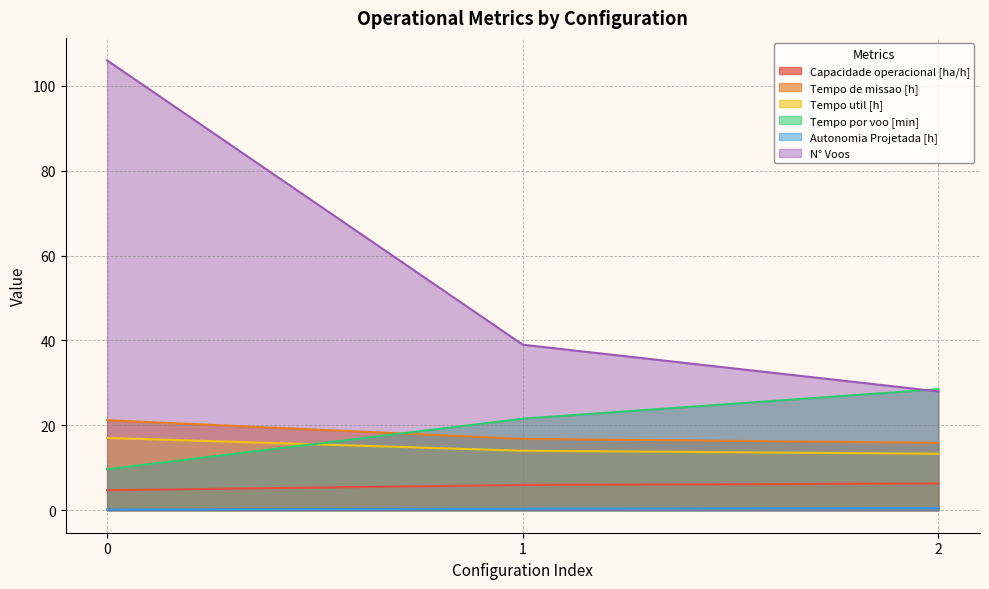

Reading left to right, what are all the values shown in this chart?

Capacidade operacional [ha/h]: 4.7	5.9	6.3
Tempo de missao [h]: 21.2	16.8	15.9
Tempo util [h]: 17.0	14.0	13.3
Tempo por voo [min]: 9.7	21.6	28.5
Autonomia Projetada [h]: 0.2	0.3	0.5
N° Voos: 106.0	39.0	28.0